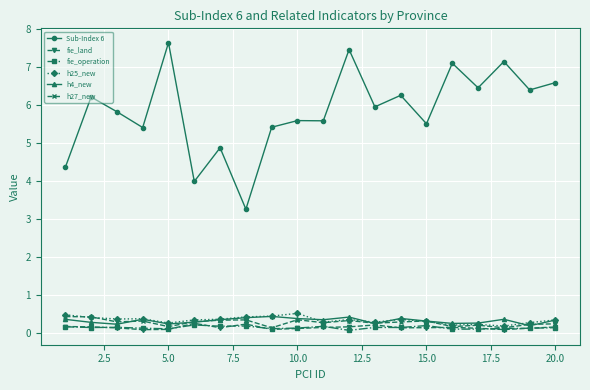

At how many categories does at least one series exceed 2?

20